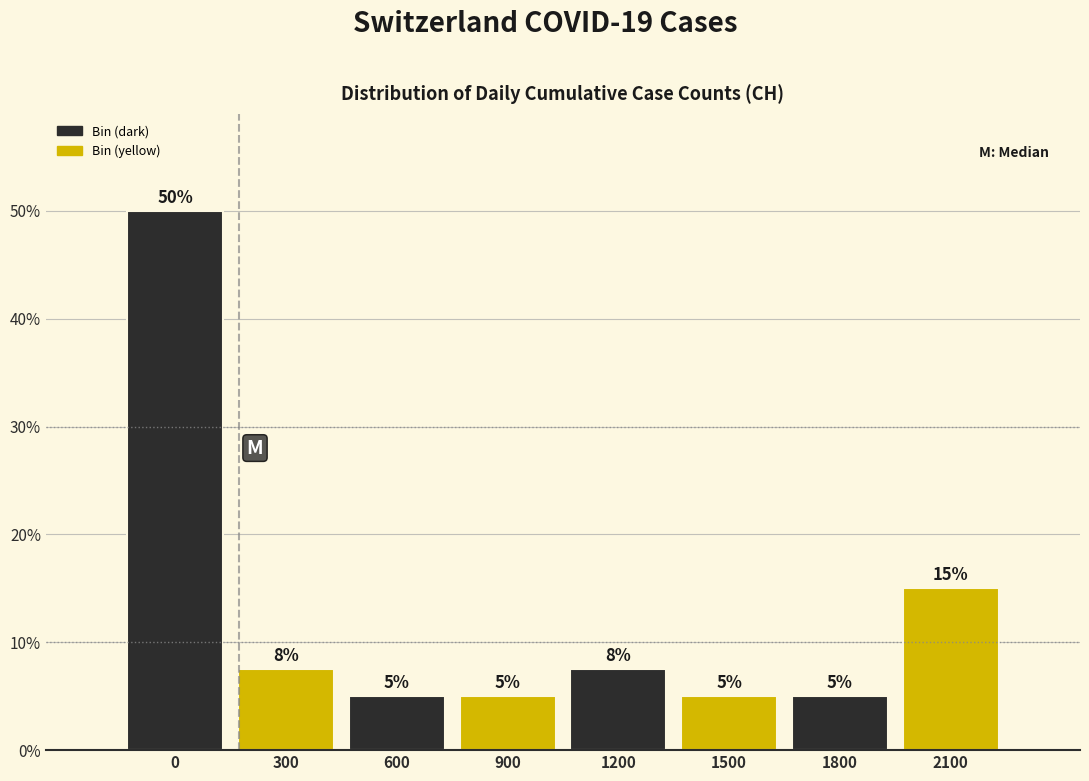

What is the smallest value displayed?

5.0